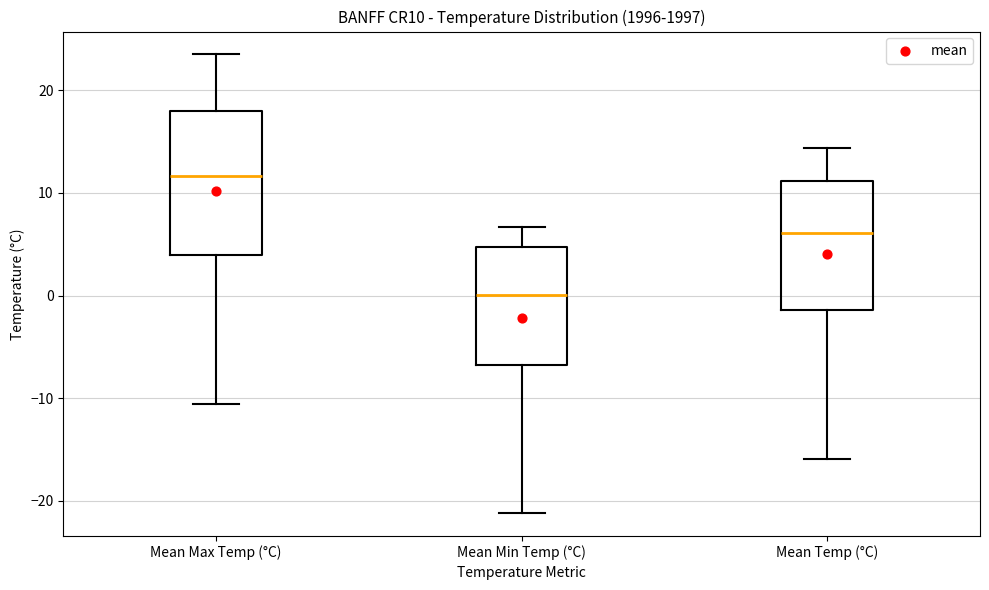

Which box is the tallest, from its lower edge to its upper edge?

Mean Max Temp (°C)